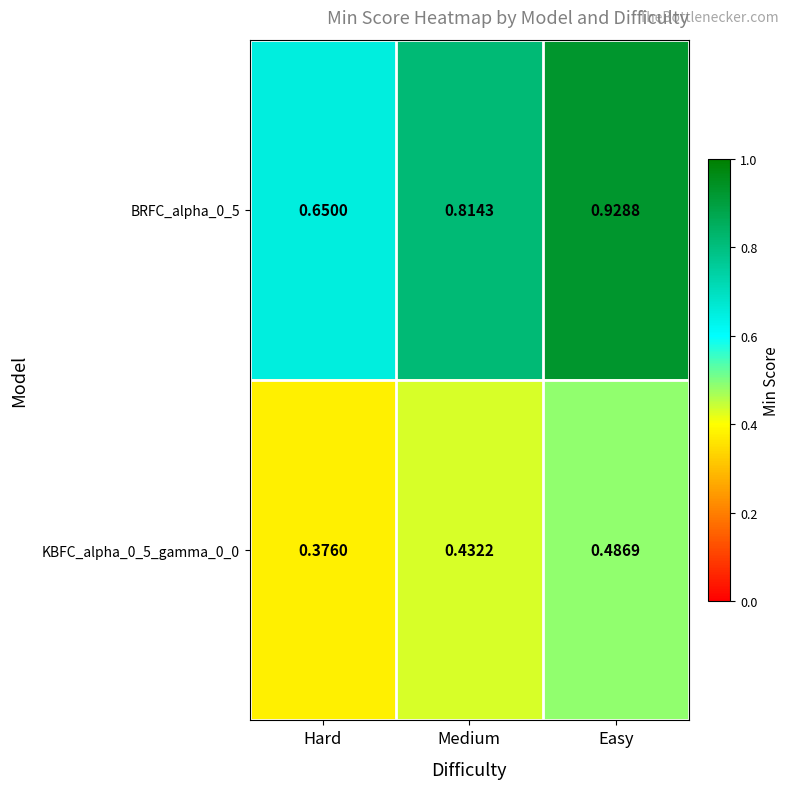

Is the value of BRFC_alpha_0_5 at Medium greater than the value of KBFC_alpha_0_5_gamma_0_0 at Medium?

Yes